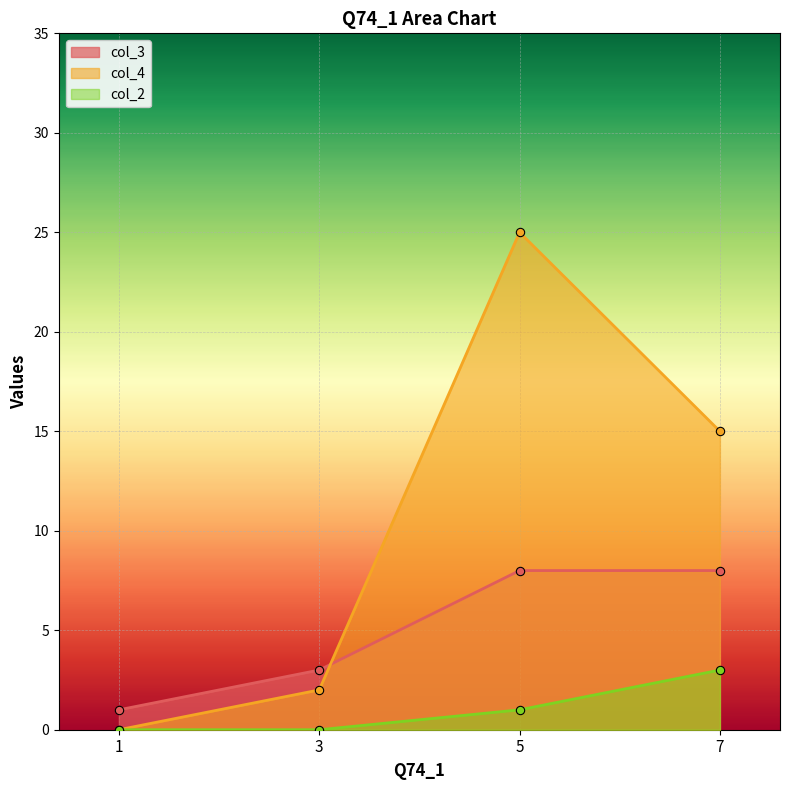

What is the spread (max minus min) of values at 7?

12